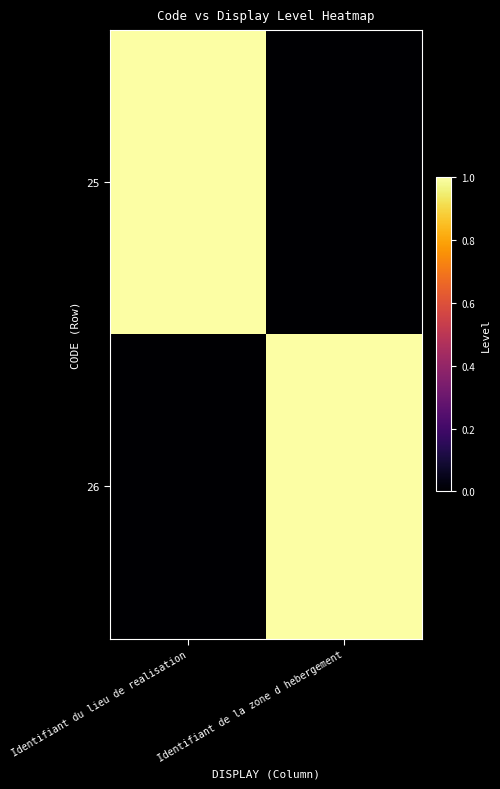

Rank the series by their maximum value, from highest to lowest.

25, 26